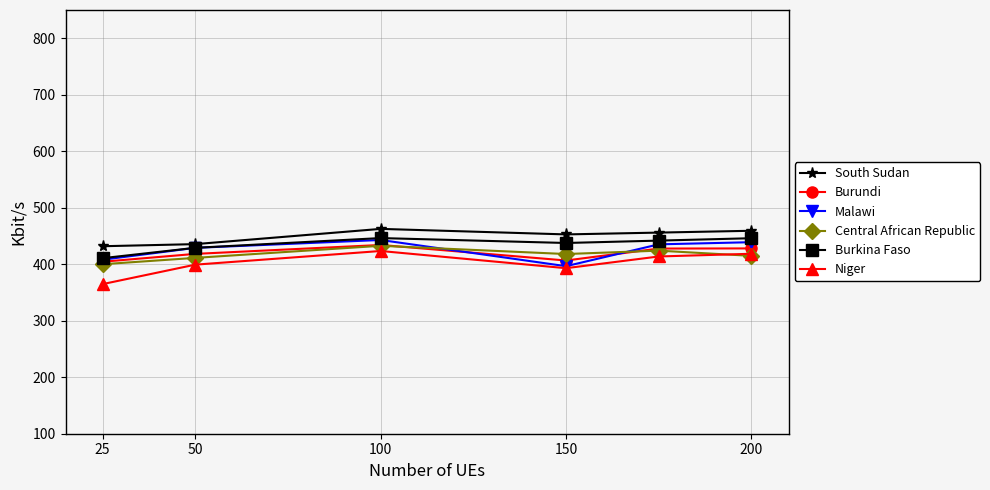

True or false: Niger and South Sudan intersect in this chart.

False